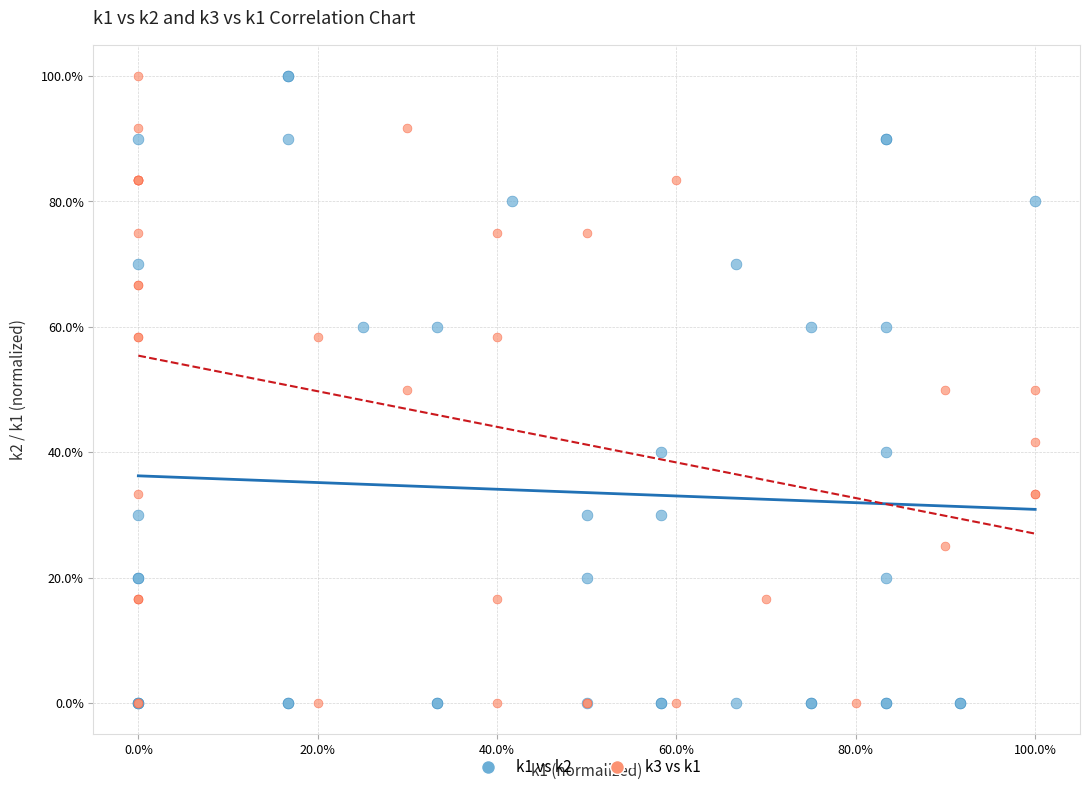

What are all the series names shown in the legend?

k1 vs k2, k3 vs k1